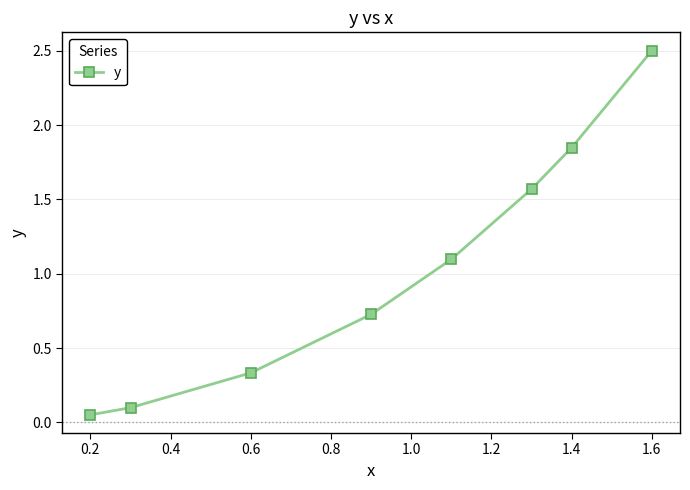

What is the difference between the maximum and second lowest values?

2.4